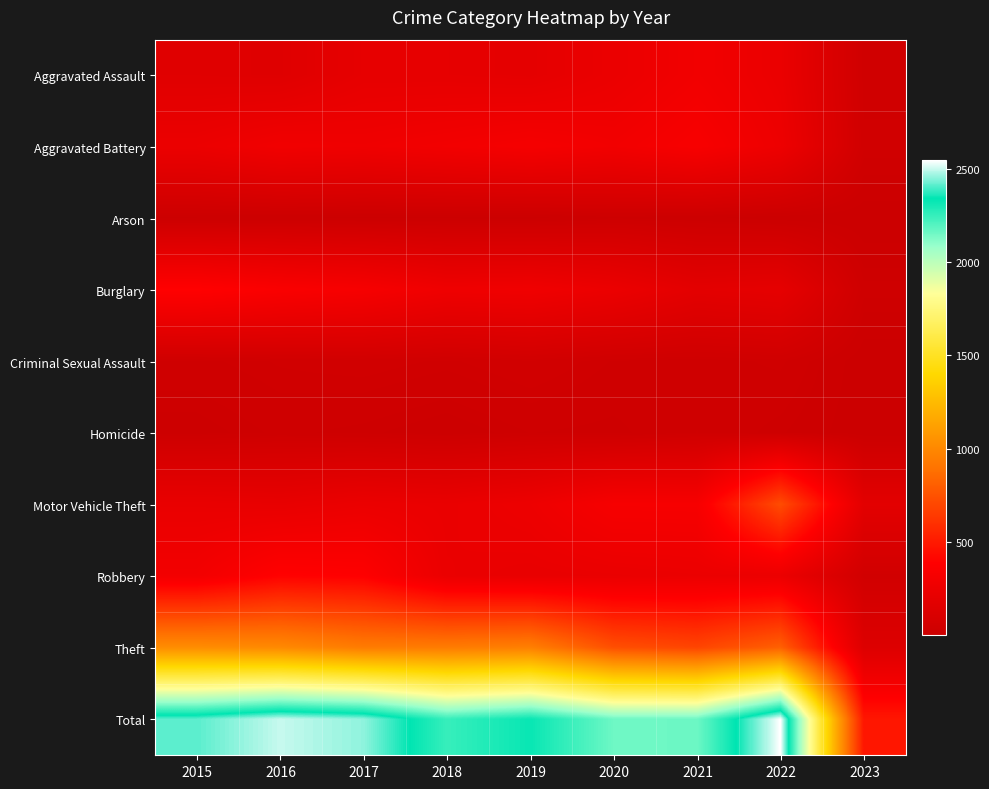

At how many categories does at least one series exceed 1365?

8